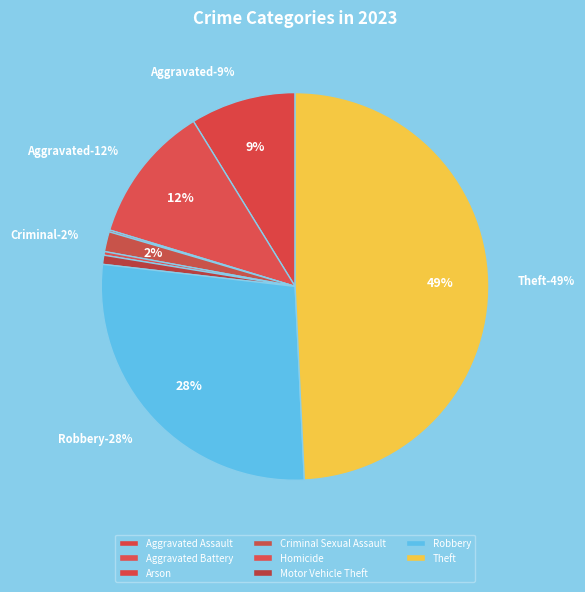

Is there a majority slice in this chart?

No